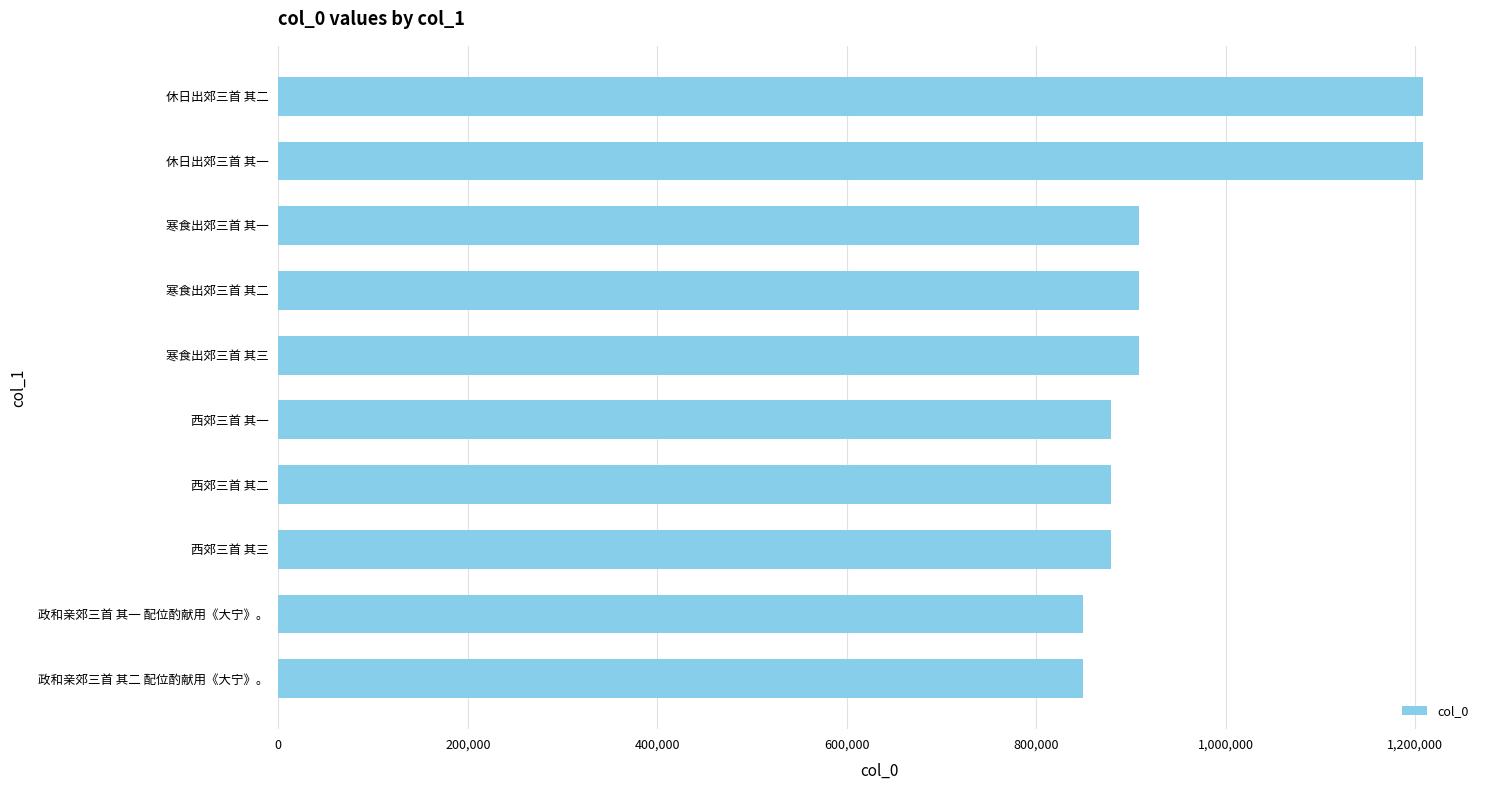

What is the difference between the values at 西郊三首 其一 and 政和亲郊三首 其一 配位酌献用《大宁》。?

29415